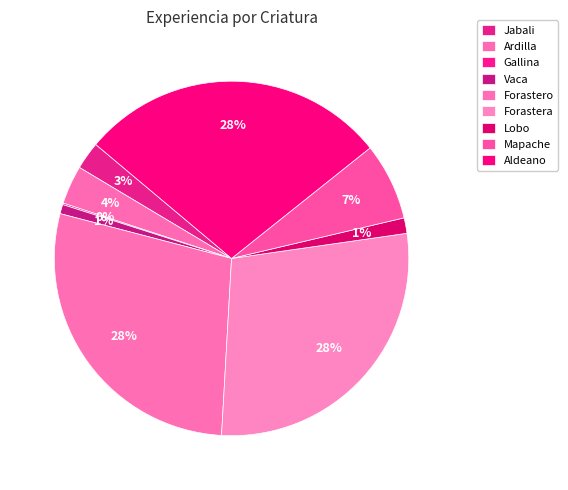

To the nearest percent, what portion does Jabali represent?

3%